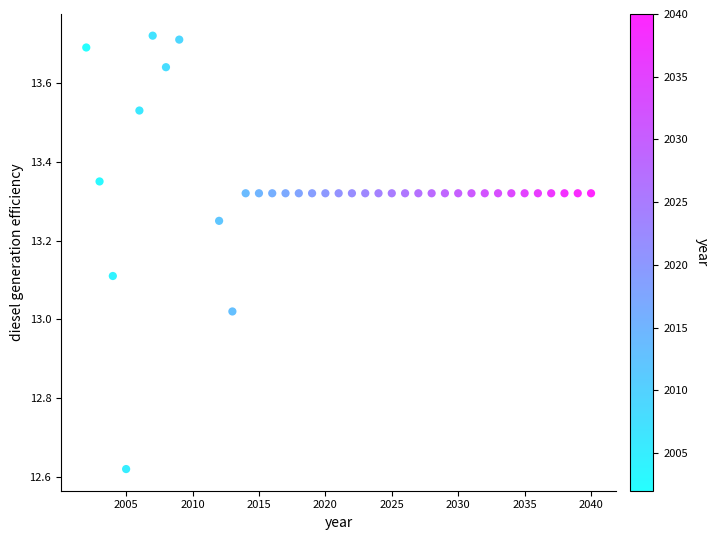

What is the range of X values (max minus min)?

38.0